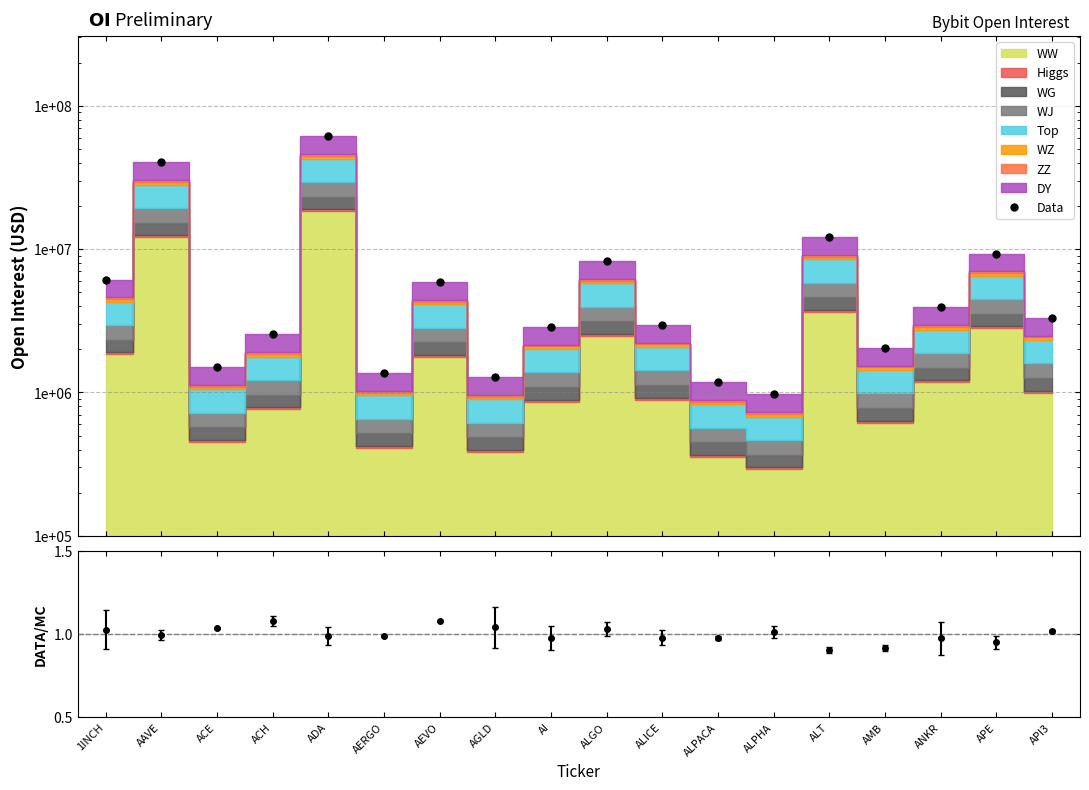

What is the label of the 17th point from the left?

APE